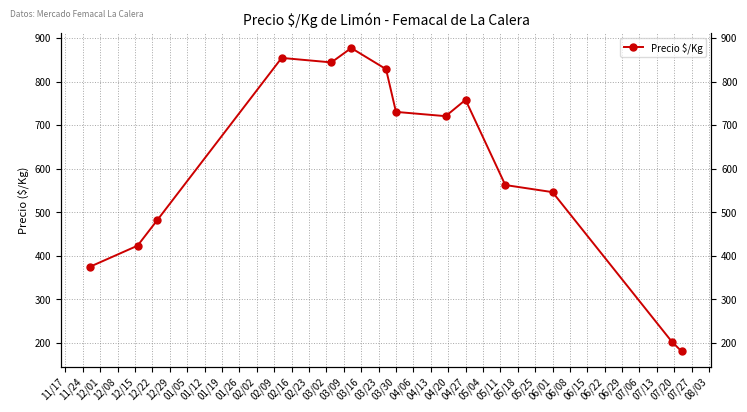

What is the smallest value displayed?

180.0